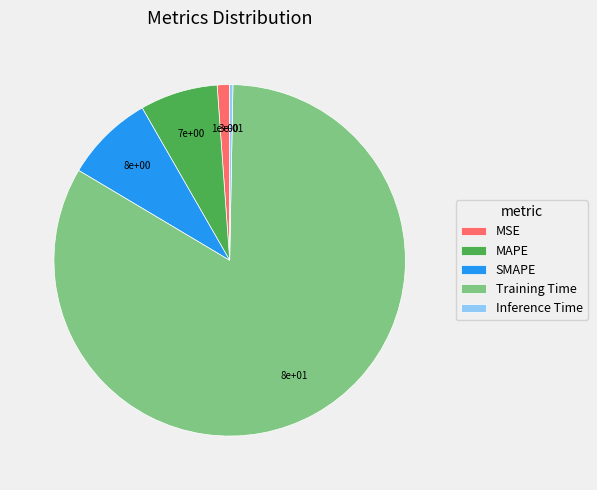

Combined, do SMAPE and MSE account for over 50%?

No